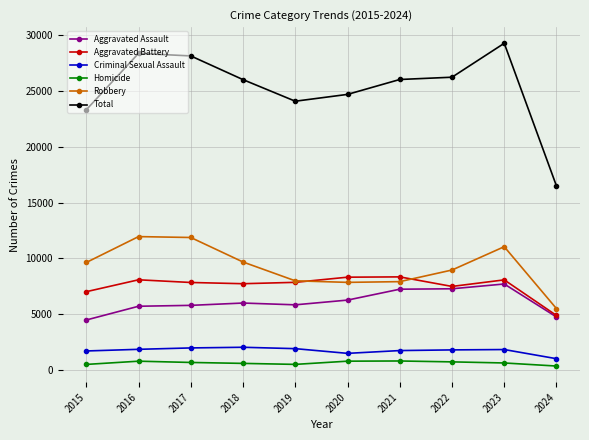

Is the value of Aggravated Assault at 2022 greater than the value of Criminal Sexual Assault at 2023?

Yes